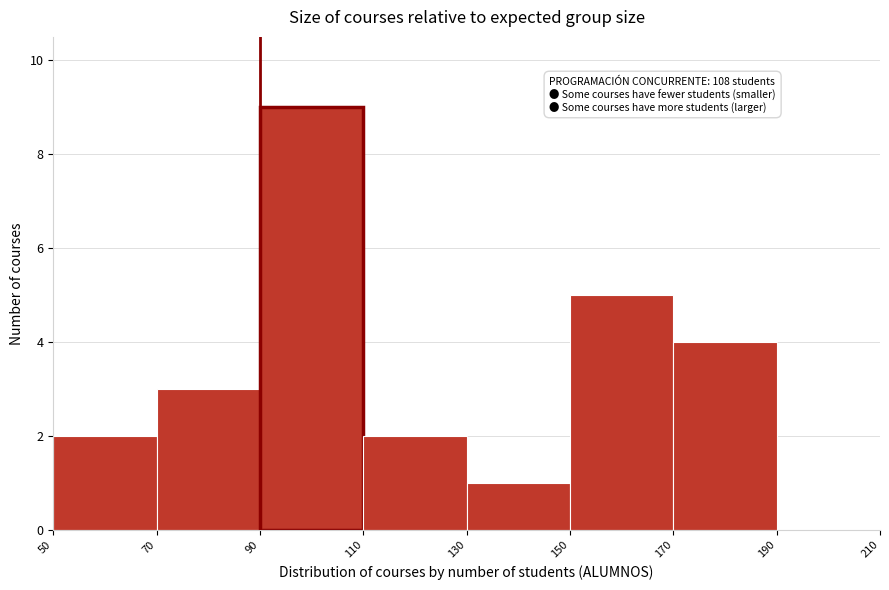

Which range on the x-axis has the tallest bar?

90 to 110